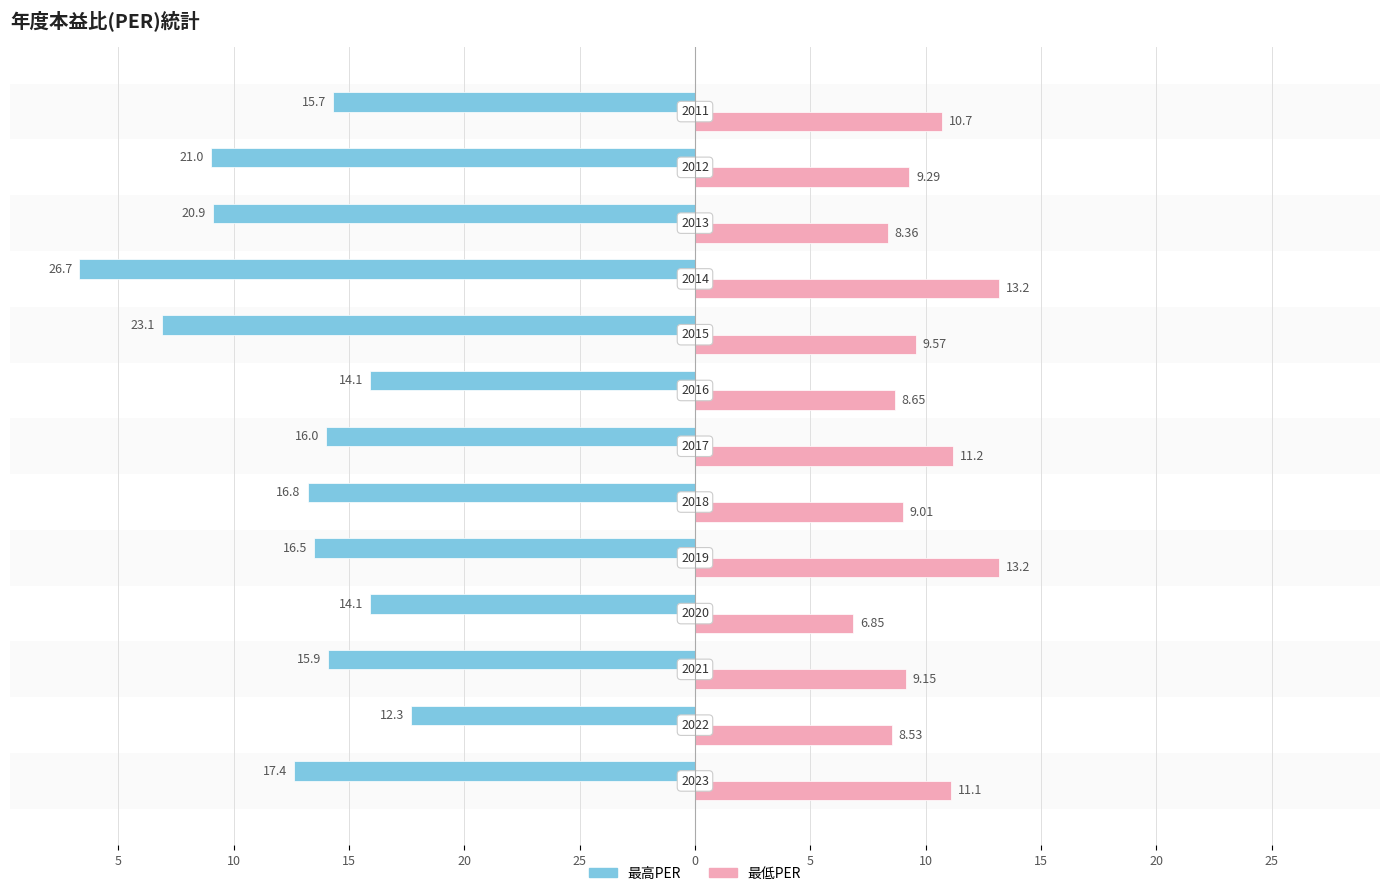

Are the bars grouped side by side (vs. stacked)?

Yes